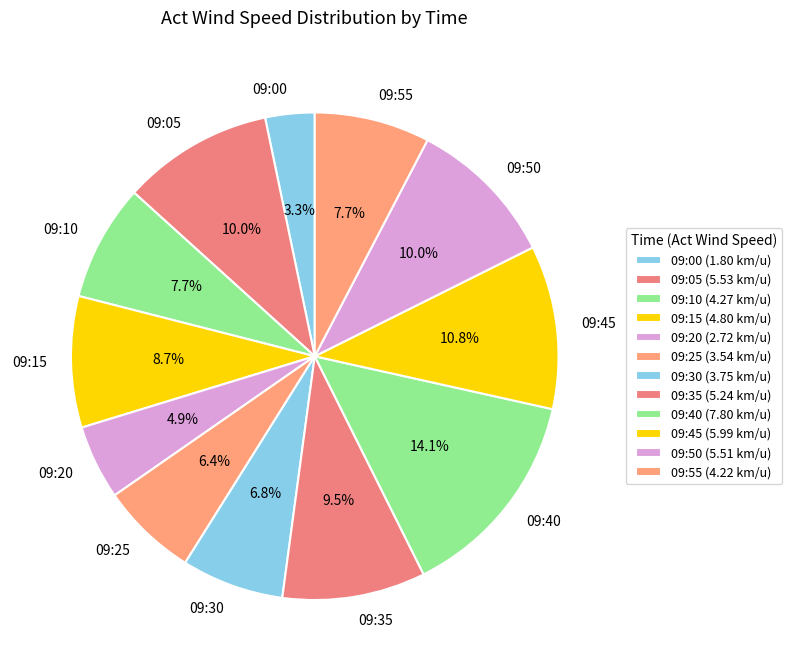

Is it true that 09:25 is 1% of the pie?

False